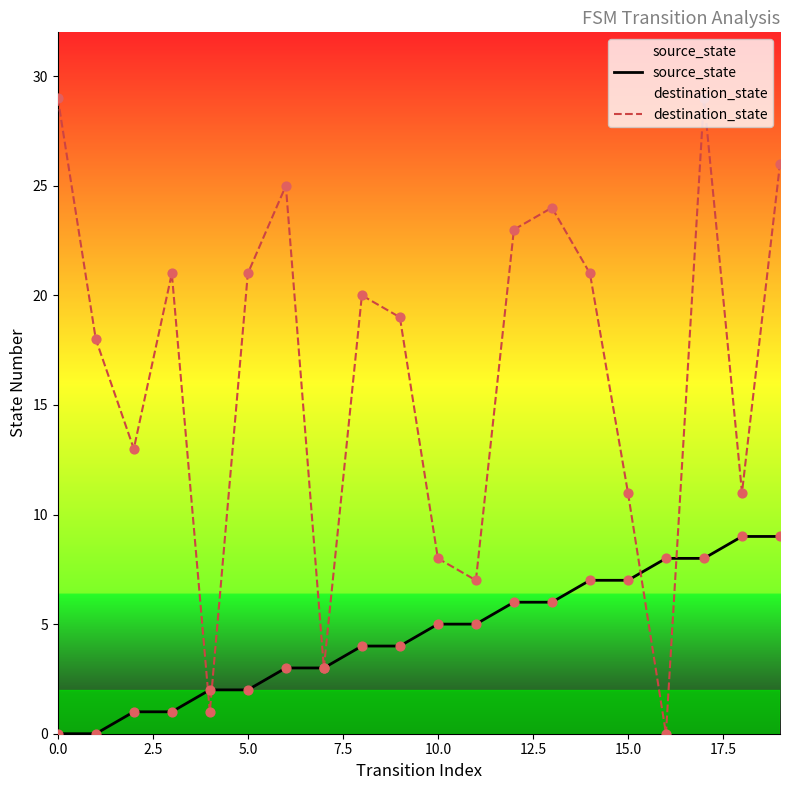

Which series has the largest Y range (max minus min)?

destination_state